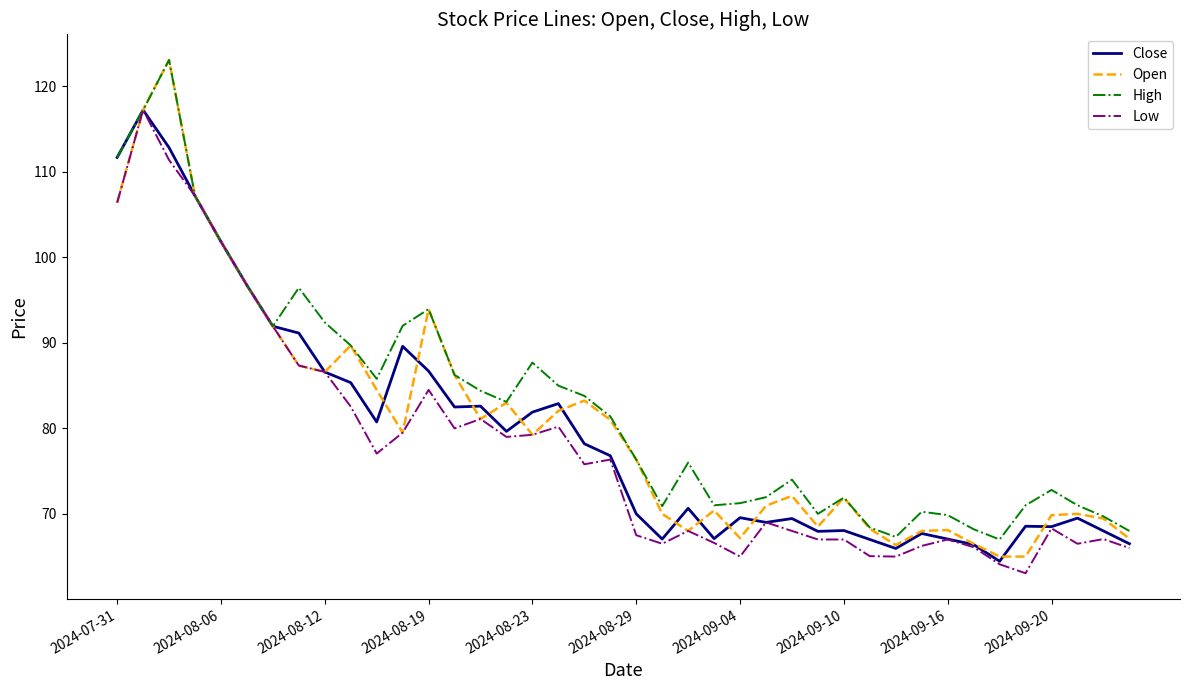

Which series has the widest spread of values?

Open